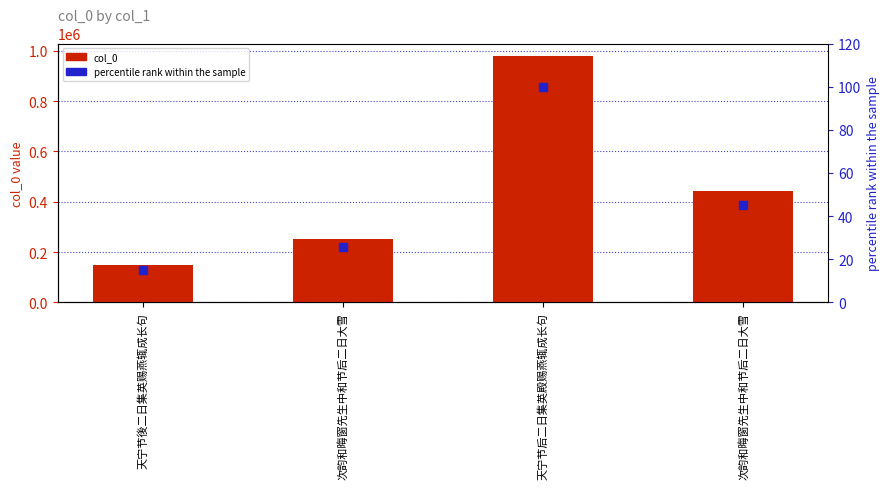

Which series has the largest total across all categories?

col_0